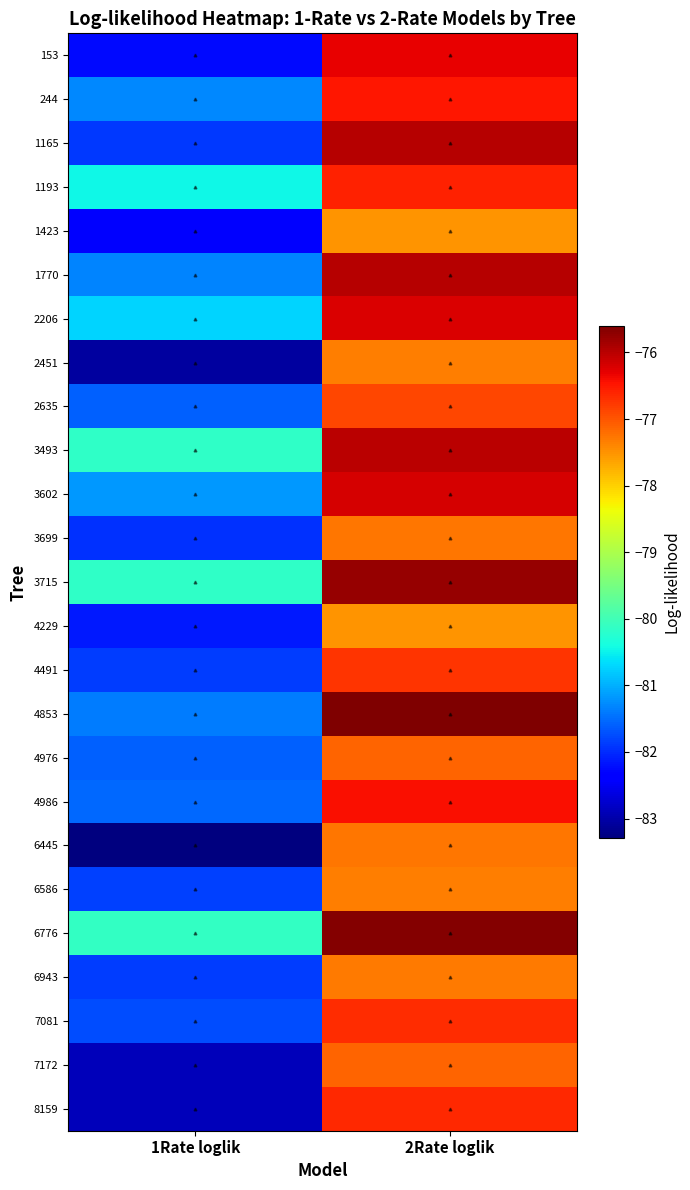

How many data points does each series have?

2